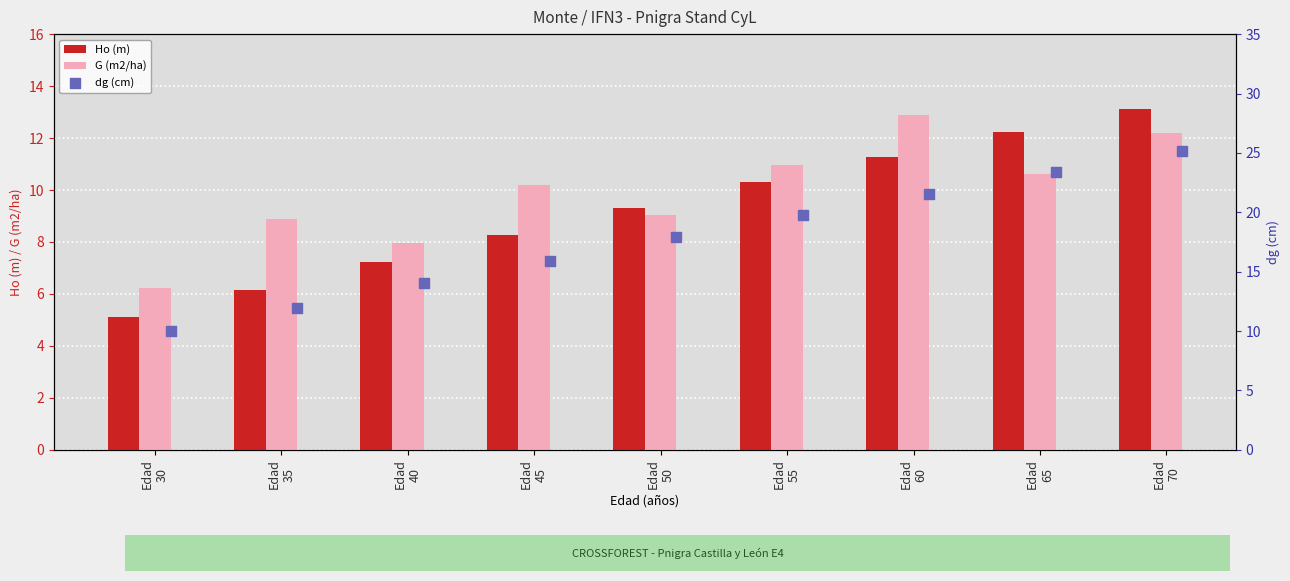

What are all the series names shown in the legend?

Ho (m), G (m2/ha), dg (cm)